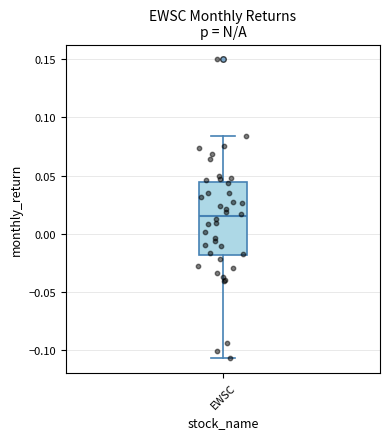

Read this box plot against the y-axis: the position of the median line, the range covered by the box, and the ends of both whiskers. The values are not printed on the chart, so give them approximately, as read against the axis.

median 0.015, box -0.020 to 0.045, whiskers -0.105 to 0.085